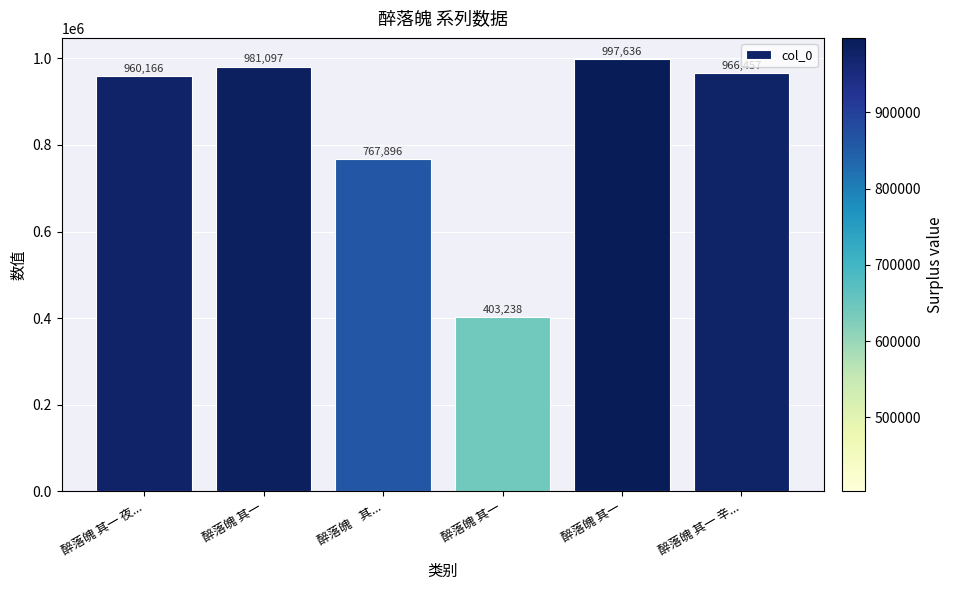

Between 醉落魄 其一 and 醉落魄 其一, which is larger?

醉落魄 其一